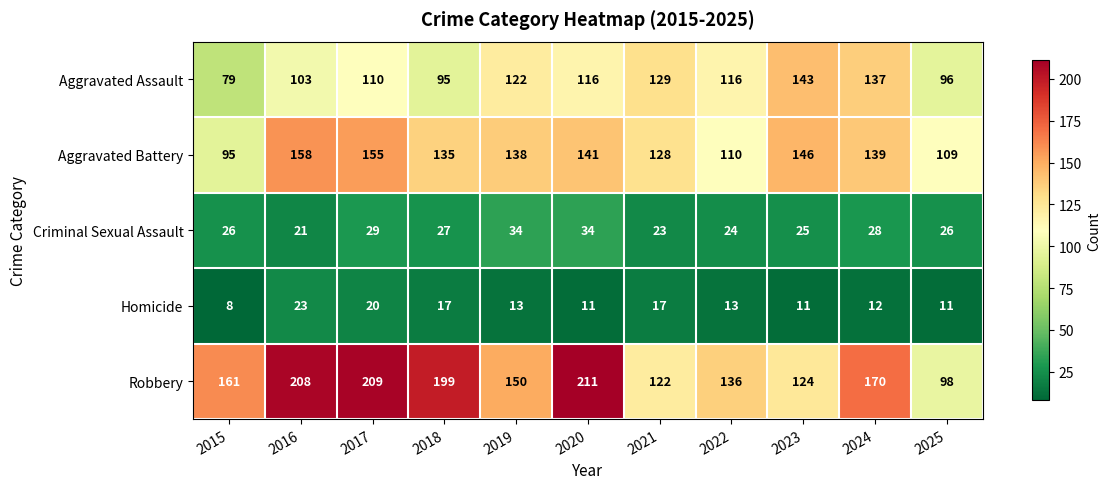

At which label is Aggravated Assault closest to 111?

2017